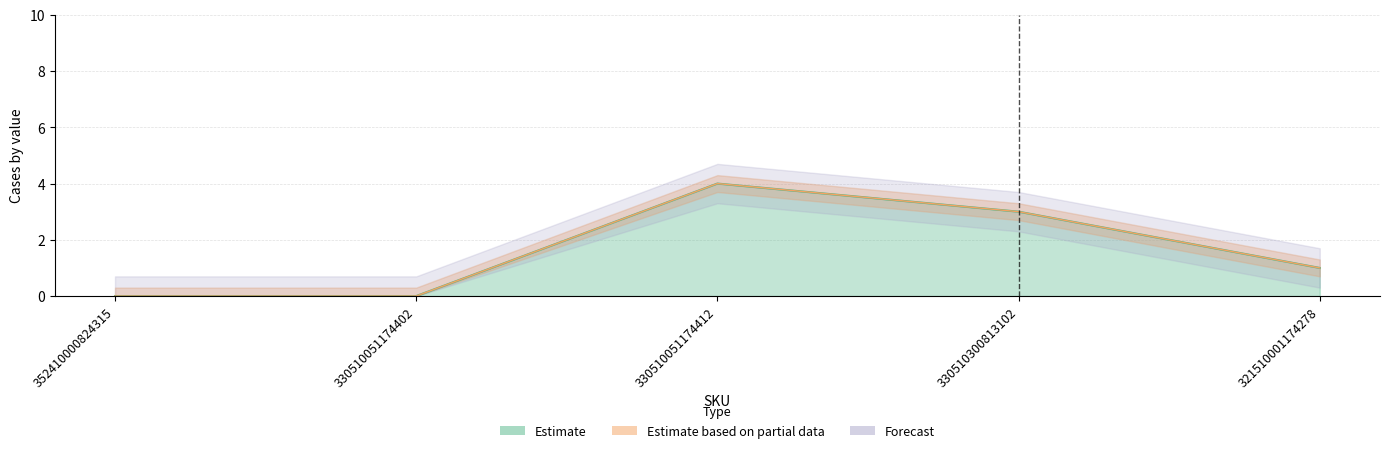

How many interior local peaks does the Estimate series have?

1